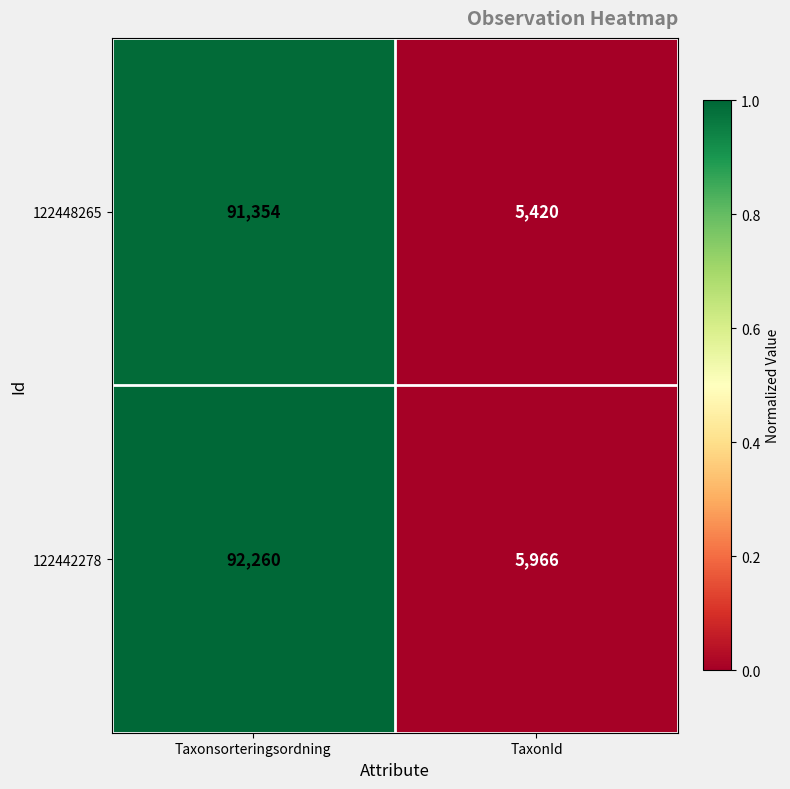

What is the highest value of the 122442278 series?

92260